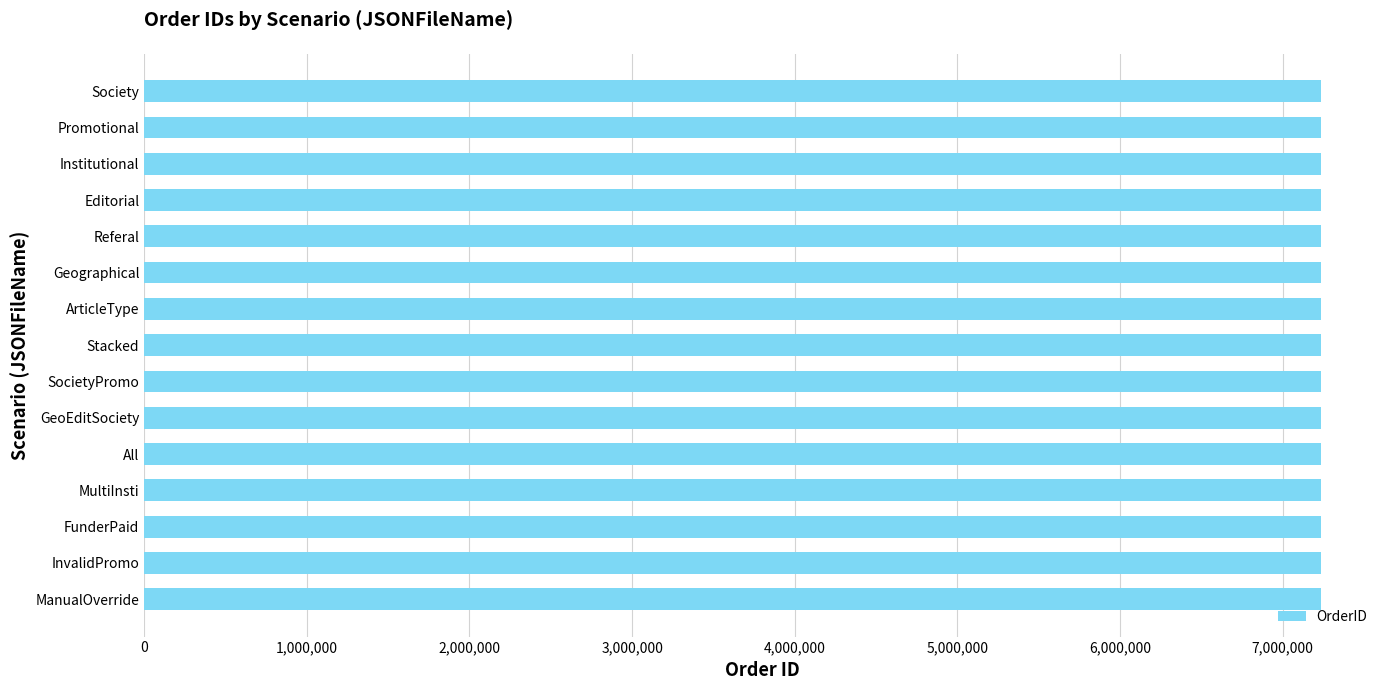

What is the ratio of the value at GeoEditSociety to the value at Stacked?

1.0